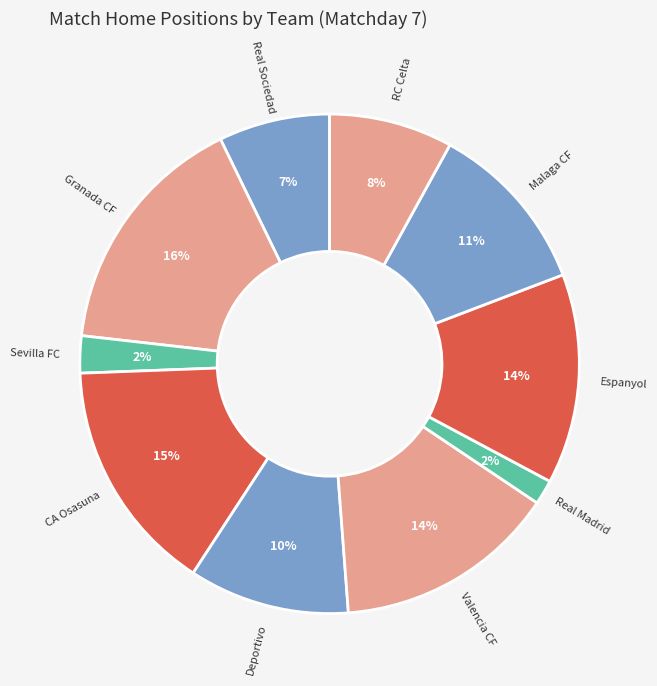

True or false: Malaga CF accounts for 11% of the total.

True